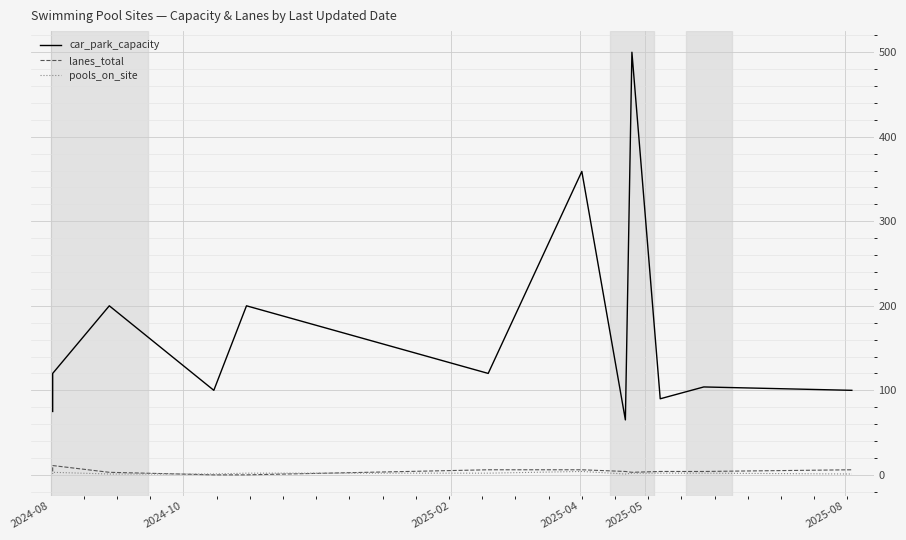

The value of pools_on_site at 2025-05 is 2. True or false?

True